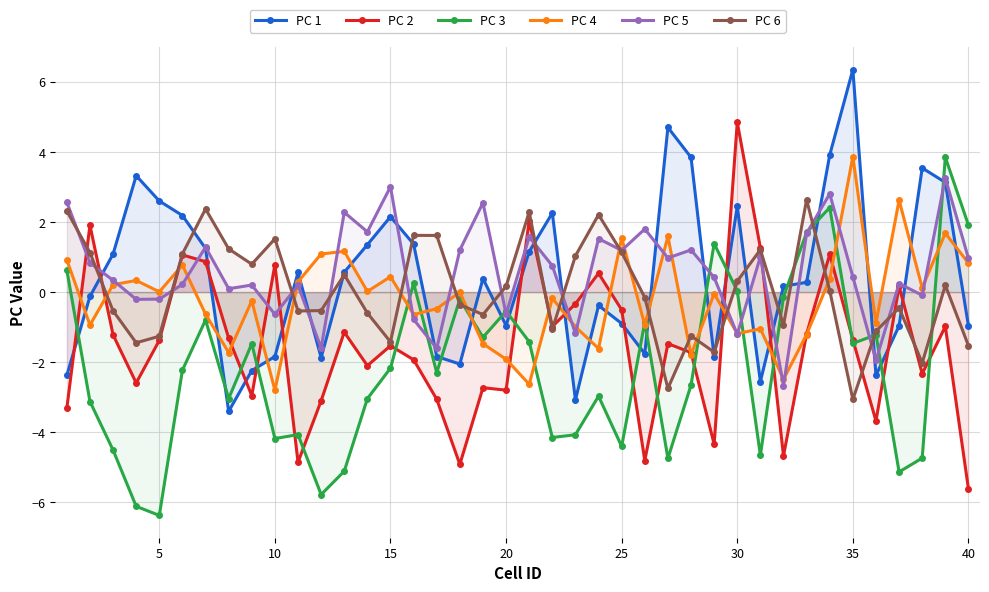

What is the highest value of the PC 6 series?

2.6